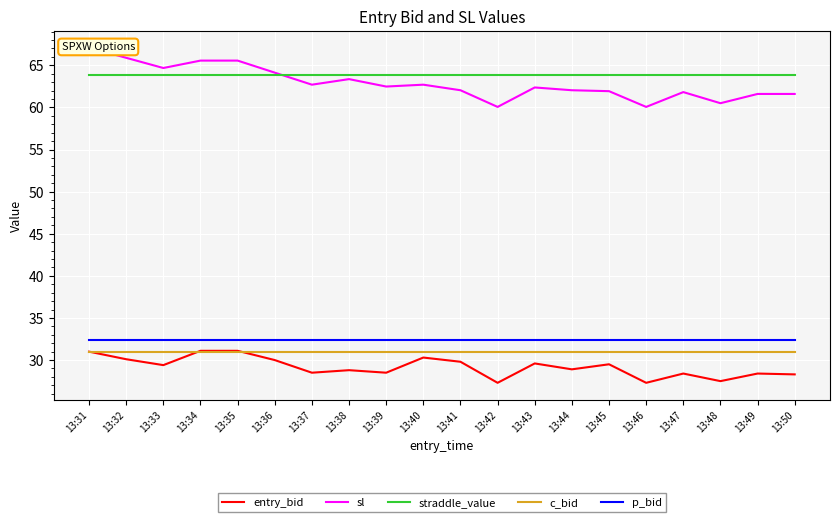

Reading right to left, extract all data points from this chart.

entry_bid: 13:50=28.3	13:49=28.4	13:48=27.5	13:47=28.4	13:46=27.3	13:45=29.5	13:44=28.9	13:43=29.6	13:42=27.3	13:41=29.8	13:40=30.3	13:39=28.5	13:38=28.8	13:37=28.5	13:36=30.0	13:35=31.1	13:34=31.1	13:33=29.4	13:32=30.1	13:31=31.0
sl: 13:50=61.6	13:49=61.6	13:48=60.5	13:47=61.8	13:46=60.1	13:45=61.9	13:44=62.0	13:43=62.4	13:42=60.1	13:41=62.0	13:40=62.7	13:39=62.5	13:38=63.4	13:37=62.7	13:36=64.1	13:35=65.6	13:34=65.6	13:33=64.7	13:32=65.9	13:31=67.1
straddle_value: 13:50=63.8	13:49=63.8	13:48=63.8	13:47=63.8	13:46=63.8	13:45=63.8	13:44=63.8	13:43=63.8	13:42=63.8	13:41=63.8	13:40=63.8	13:39=63.8	13:38=63.8	13:37=63.8	13:36=63.8	13:35=63.8	13:34=63.8	13:33=63.8	13:32=63.8	13:31=63.8
c_bid: 13:50=31.0	13:49=31.0	13:48=31.0	13:47=31.0	13:46=31.0	13:45=31.0	13:44=31.0	13:43=31.0	13:42=31.0	13:41=31.0	13:40=31.0	13:39=31.0	13:38=31.0	13:37=31.0	13:36=31.0	13:35=31.0	13:34=31.0	13:33=31.0	13:32=31.0	13:31=31.0
p_bid: 13:50=32.4	13:49=32.4	13:48=32.4	13:47=32.4	13:46=32.4	13:45=32.4	13:44=32.4	13:43=32.4	13:42=32.4	13:41=32.4	13:40=32.4	13:39=32.4	13:38=32.4	13:37=32.4	13:36=32.4	13:35=32.4	13:34=32.4	13:33=32.4	13:32=32.4	13:31=32.4